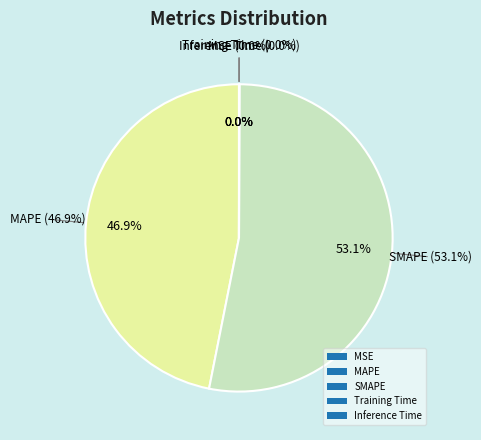

The SMAPE slice represents 40% of the pie. True or false?

False